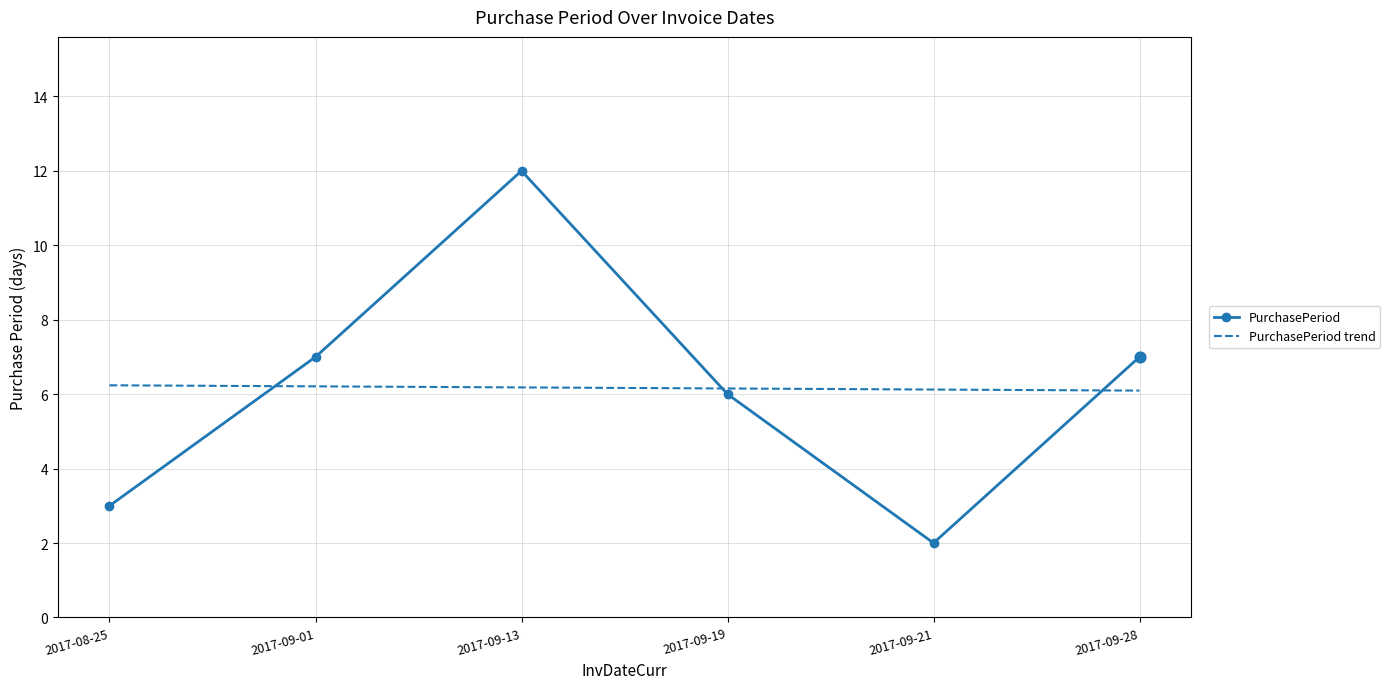

Which series has the widest spread of values?

PurchasePeriod